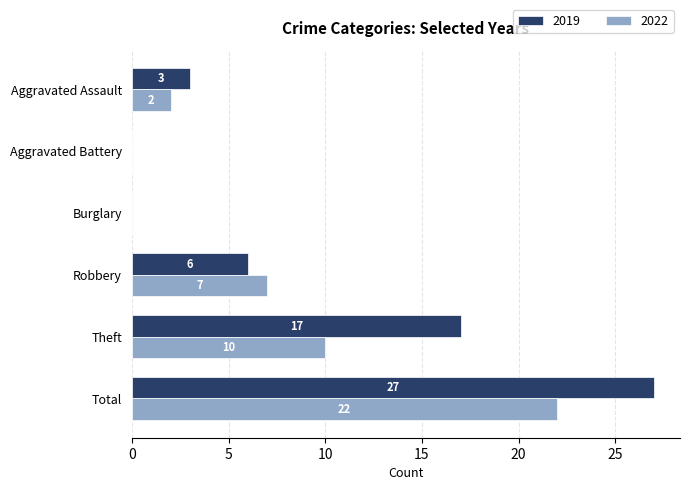

How many data points does each series have?

6